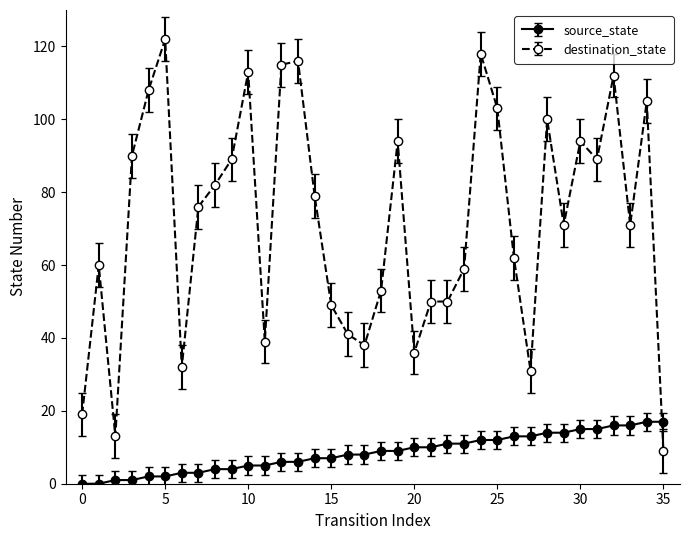

Which series has the largest range (max minus min)?

destination_state